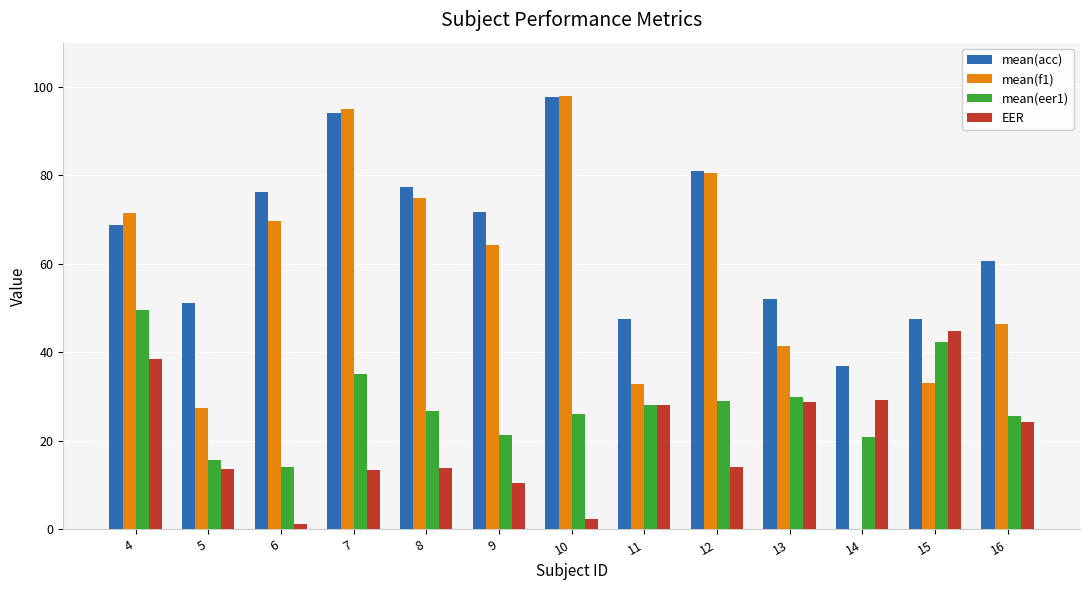

What is the total value across all series at 8?

193.0